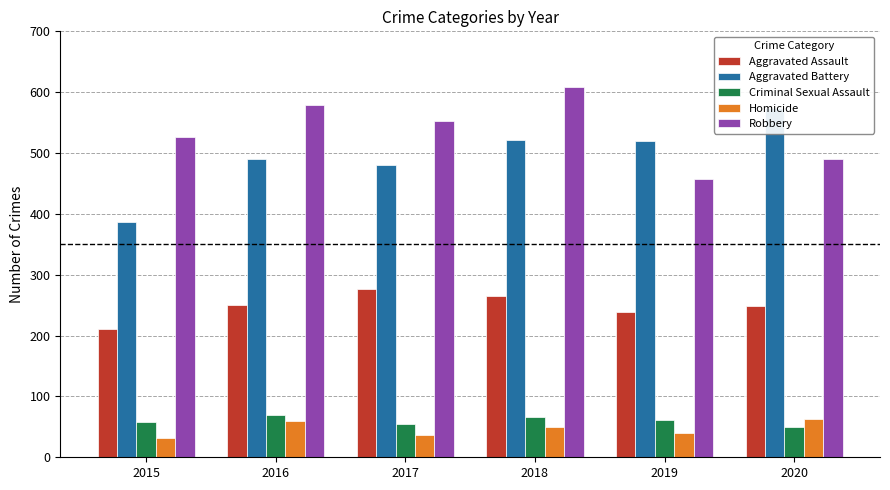

How many data points in Aggravated Assault are less than 250?

3